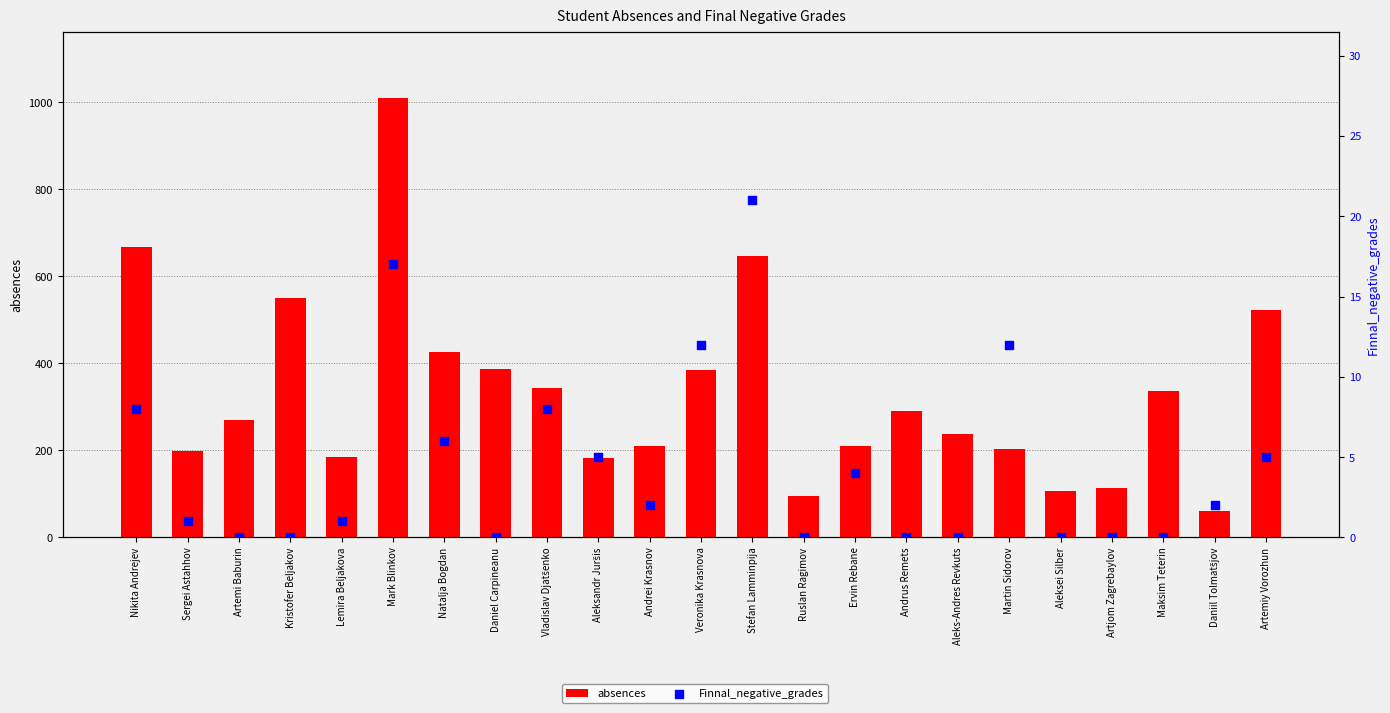

What is the total value across all series at Andrei Krasnov?

211